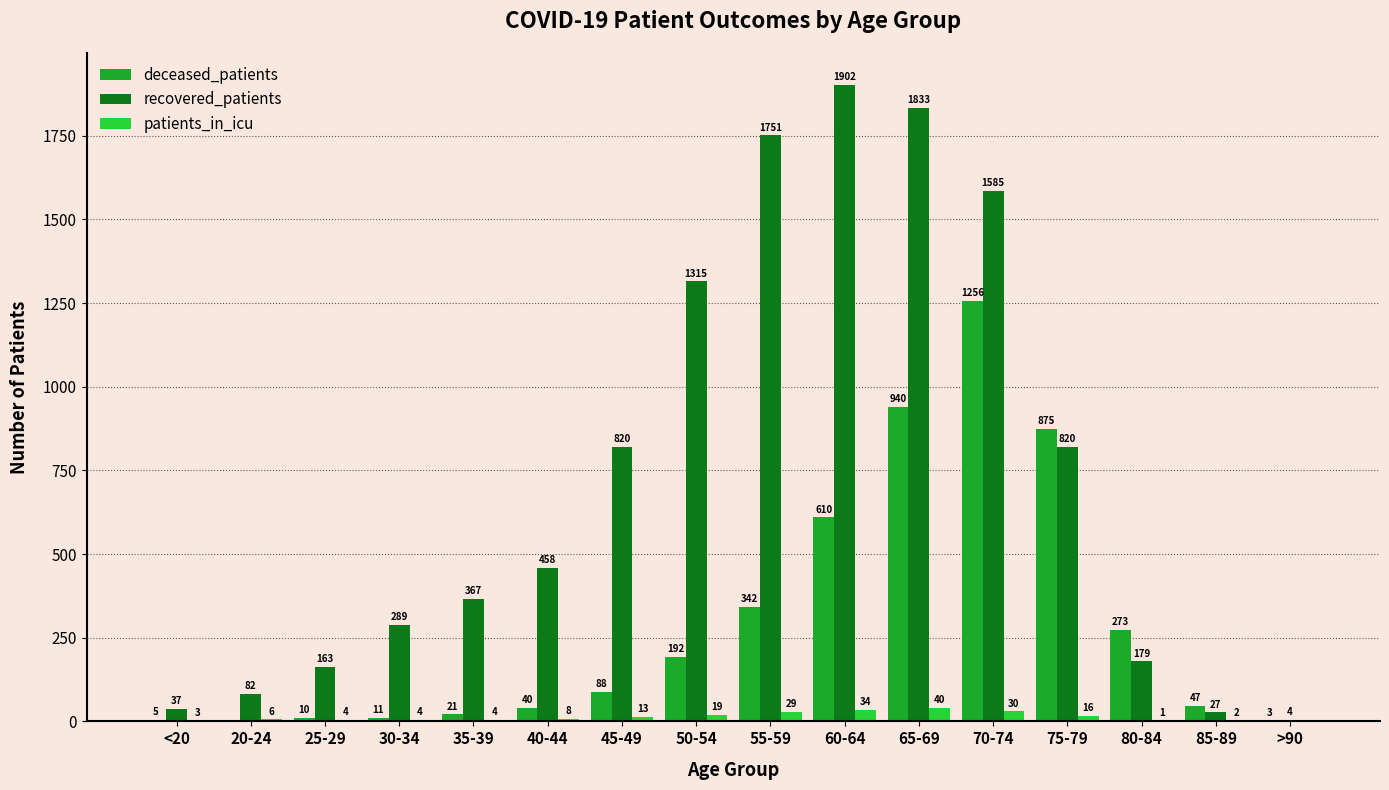

What is the average value of the patients_in_icu series?

13